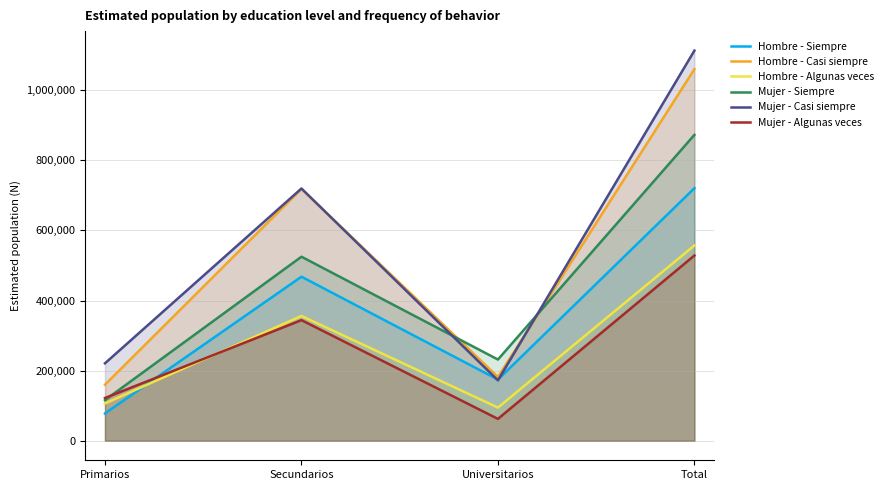

At how many categories does at least one series exceed 670380?

2